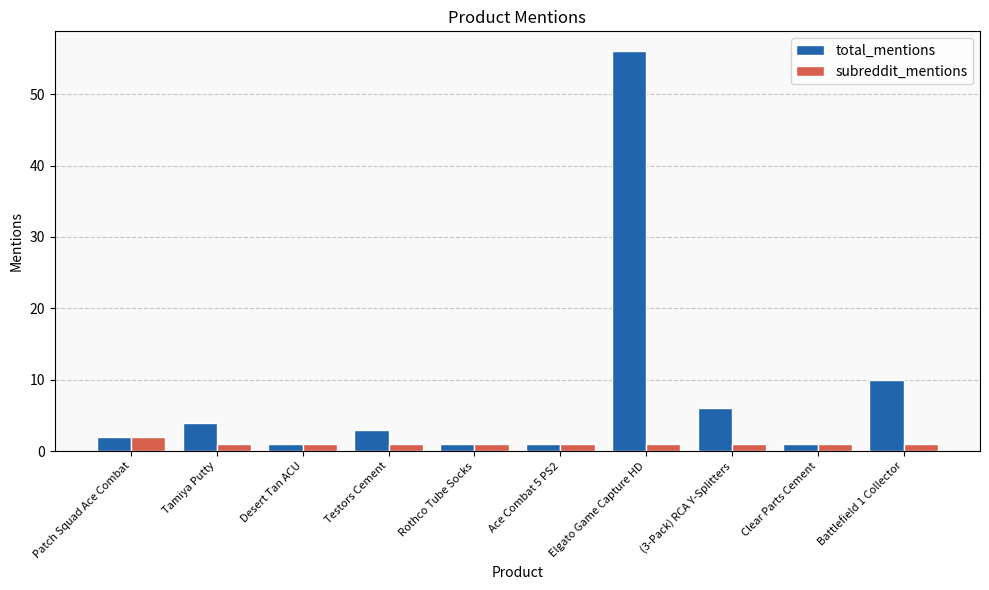

Count the number of categories in the chart.

10